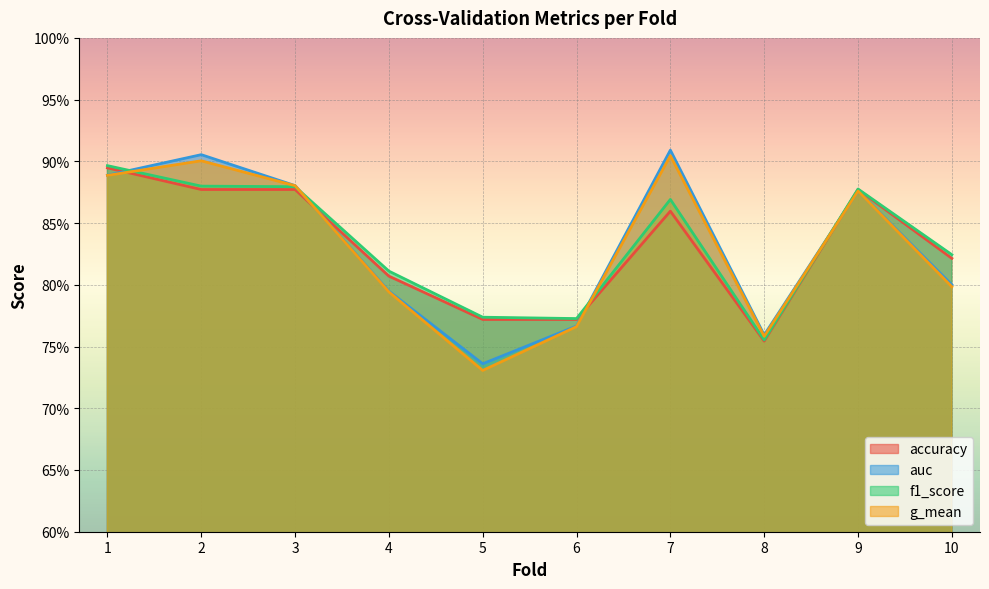

At which label does g_mean reach its peak?

7